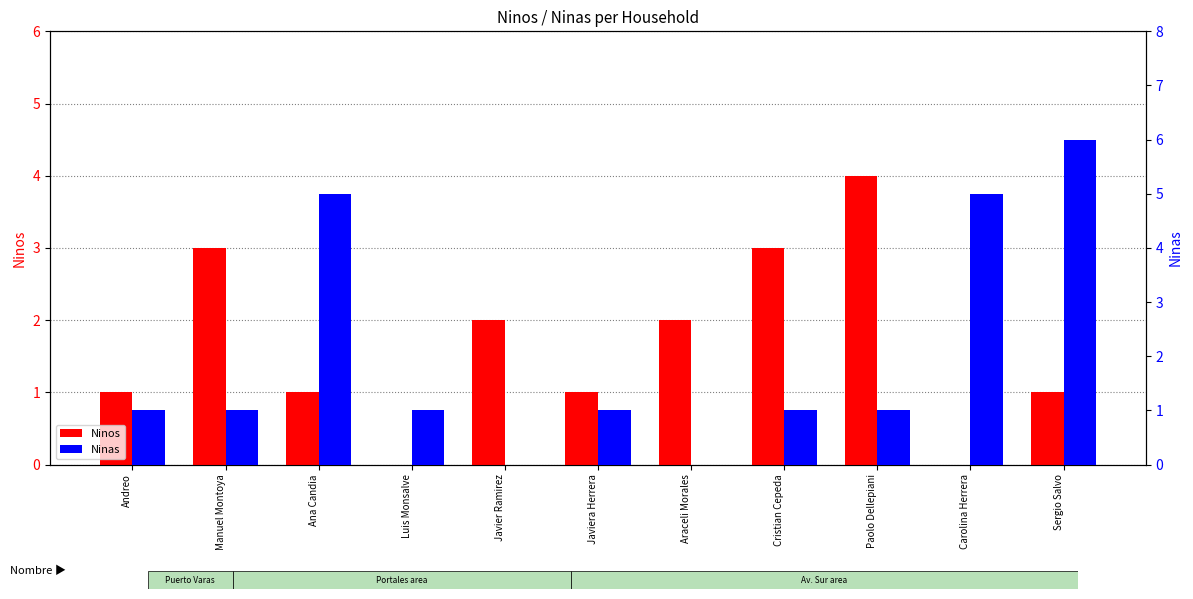

Reading right to left, what are all the values shown in this chart?

Ninos: 1	0	4	3	2	1	2	0	1	3	1
Ninas: 6	5	1	1	0	1	0	1	5	1	1